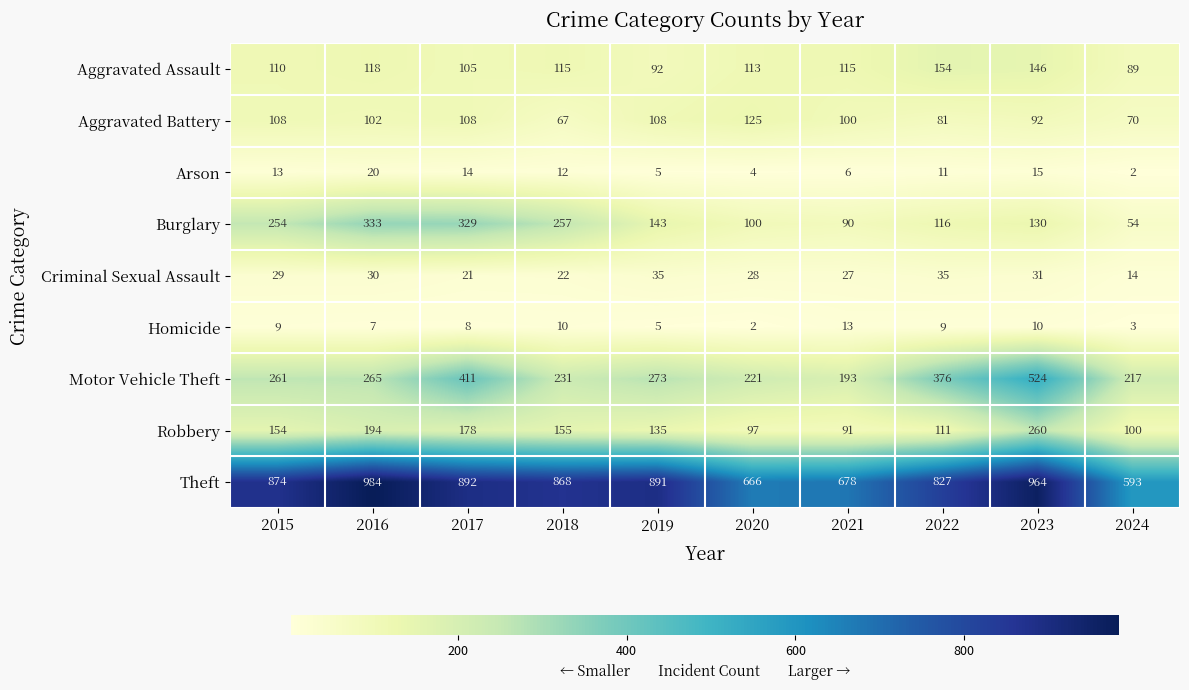

Between 2015 and 2024, which series saw the biggest shift?

Theft